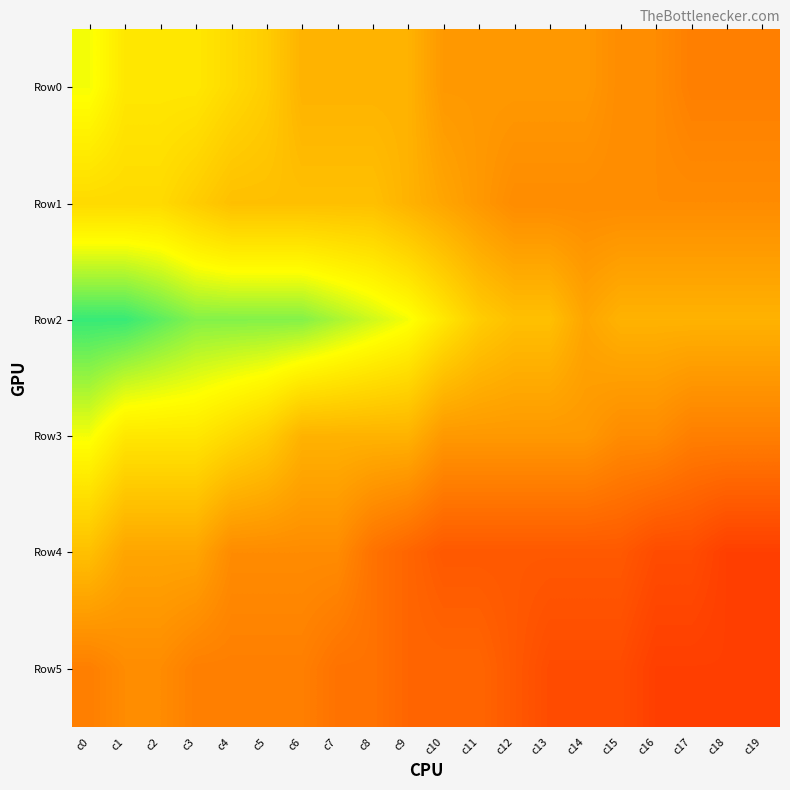

What is the total value across all series at c0?

137